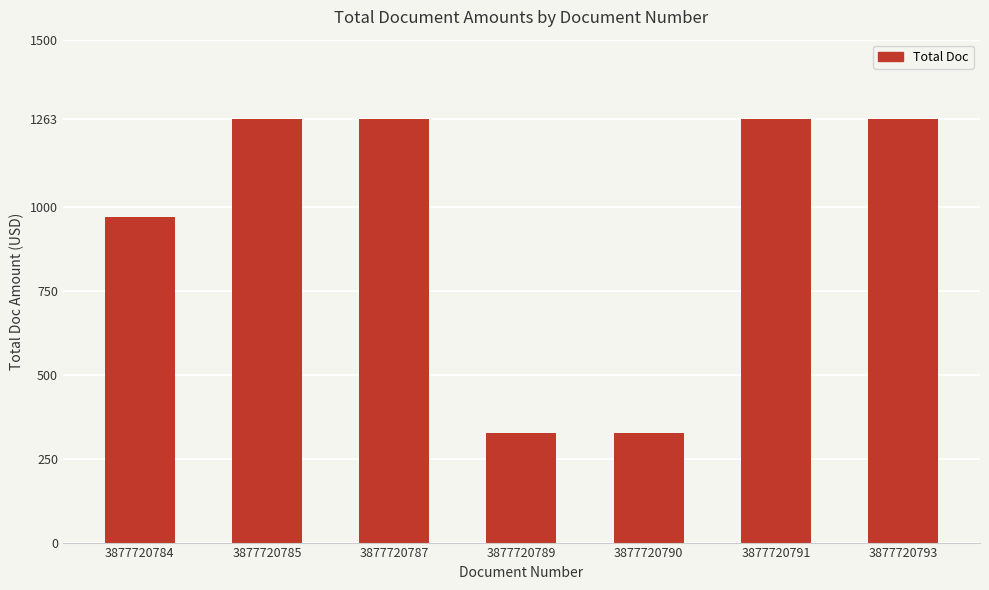

What is the sum of all values?

6677